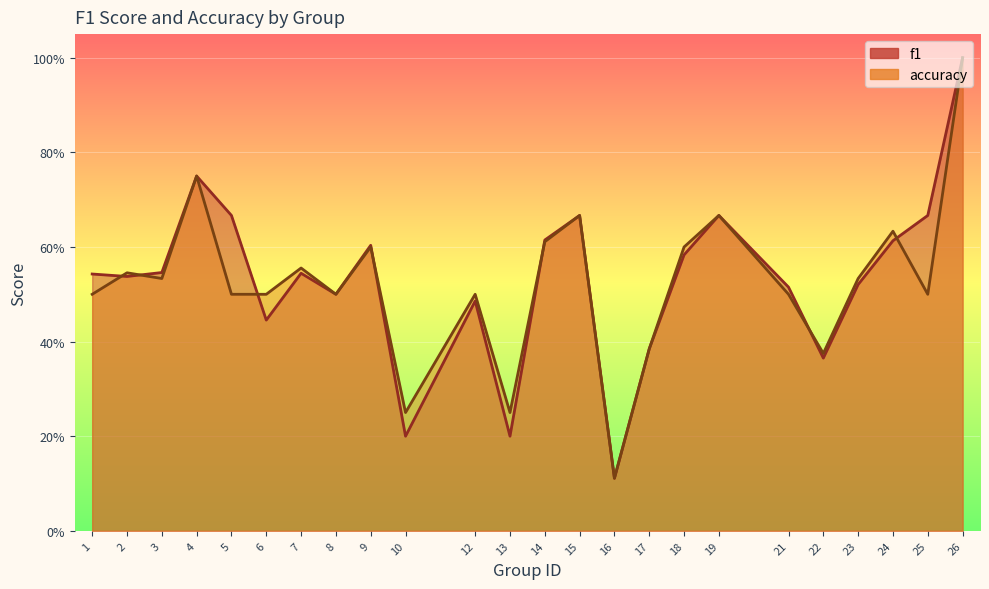

At which category does f1 reach its first local valley?

2